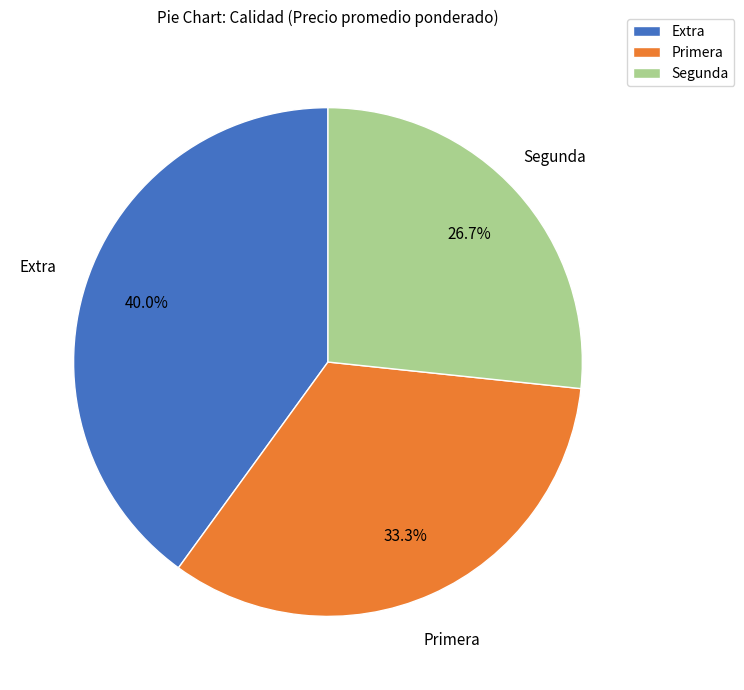

Is Segunda the majority of the pie?

No